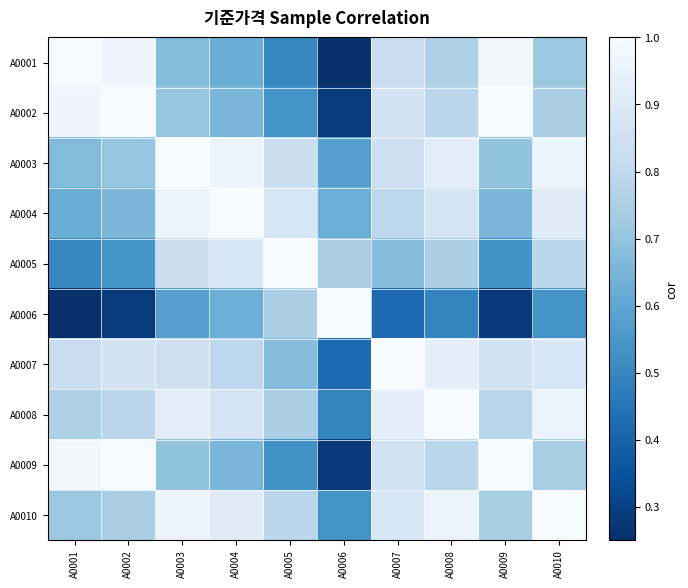

Which category has the lowest value across all series?

A0006